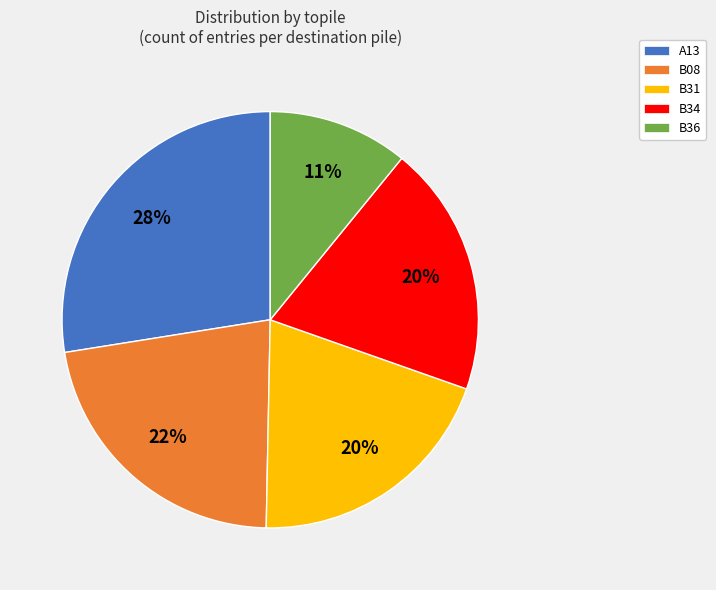

The A13 slice represents 28% of the pie. True or false?

True